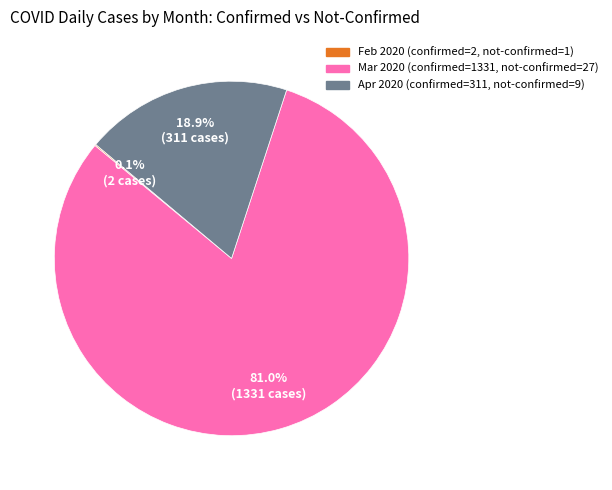

Is there any slice that represents more than half of the pie?

Yes